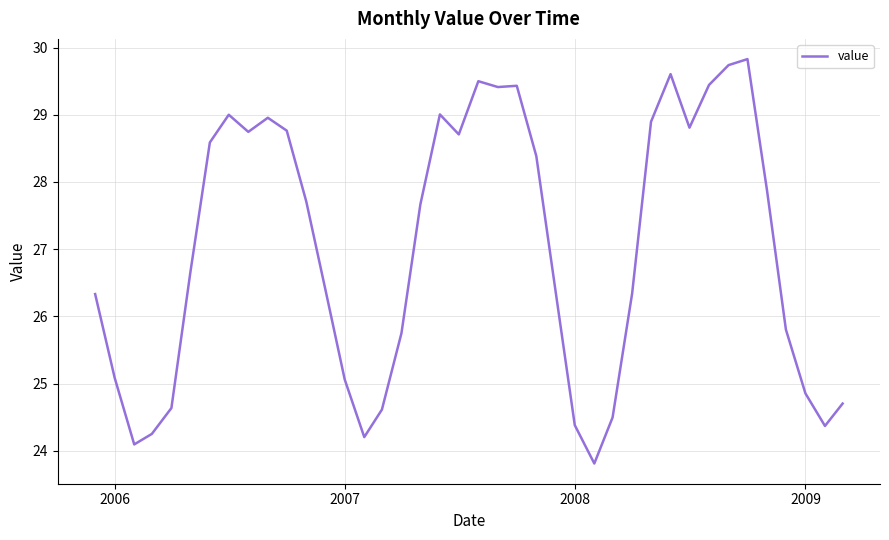

What is the difference between the maximum and minimum values?

6.0